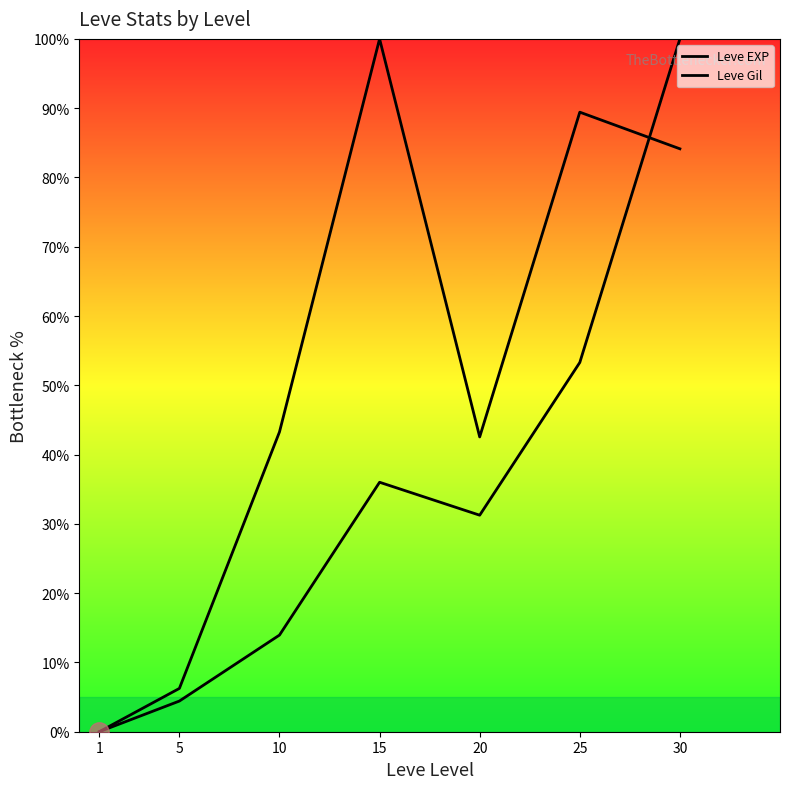

Which series has the widest spread of values?

Leve EXP